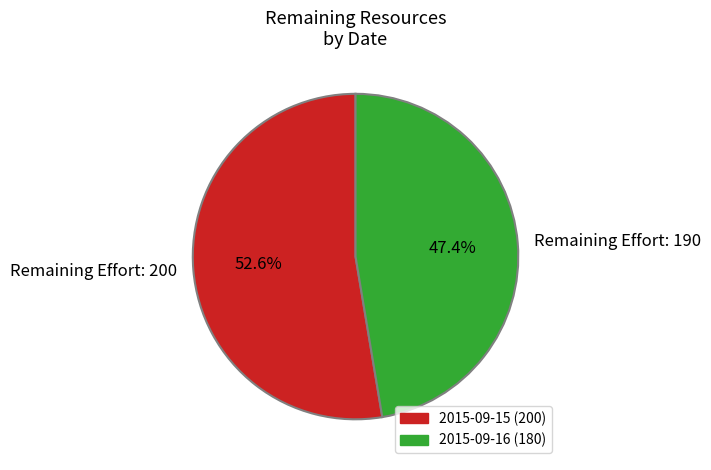

How many slices are in this pie chart?

2